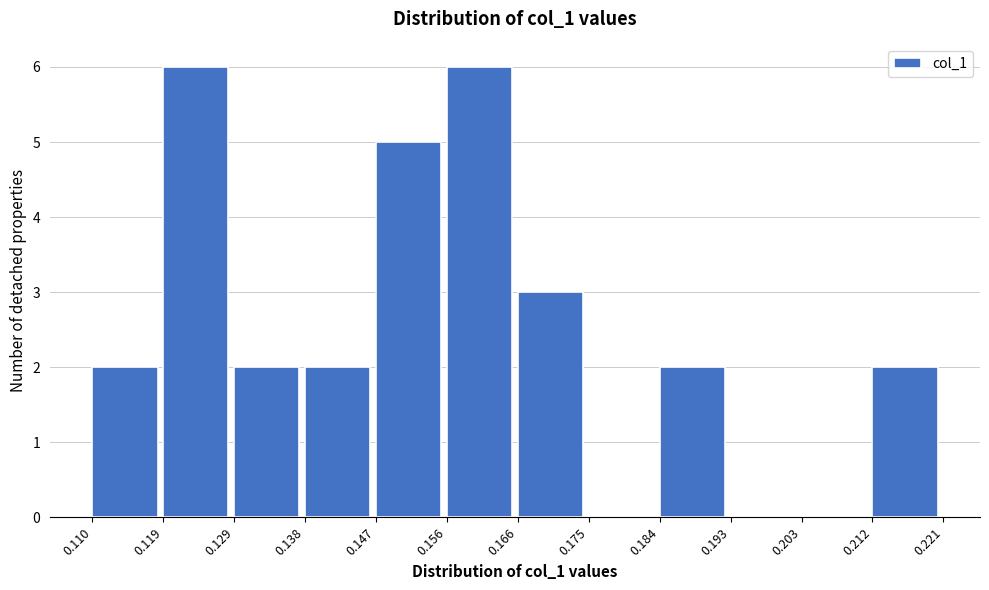

Reading left to right, list every bar in this chart as the range it spans on the x-axis followed by its height. The values are not printed on the chart, so give them approximately, as read against the axis.

0.110 to 0.119: 2
0.119 to 0.129: 6
0.129 to 0.138: 2
0.138 to 0.147: 2
0.147 to 0.156: 5
0.156 to 0.166: 6
0.166 to 0.175: 3
0.175 to 0.184: 0
0.184 to 0.193: 2
0.193 to 0.203: 0
0.203 to 0.212: 0
0.212 to 0.221: 2